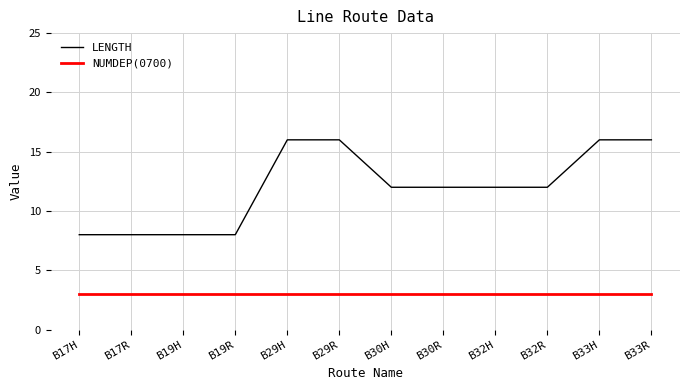

True or false: NUMDEP(0700) has a value of 3 at B30H.

True